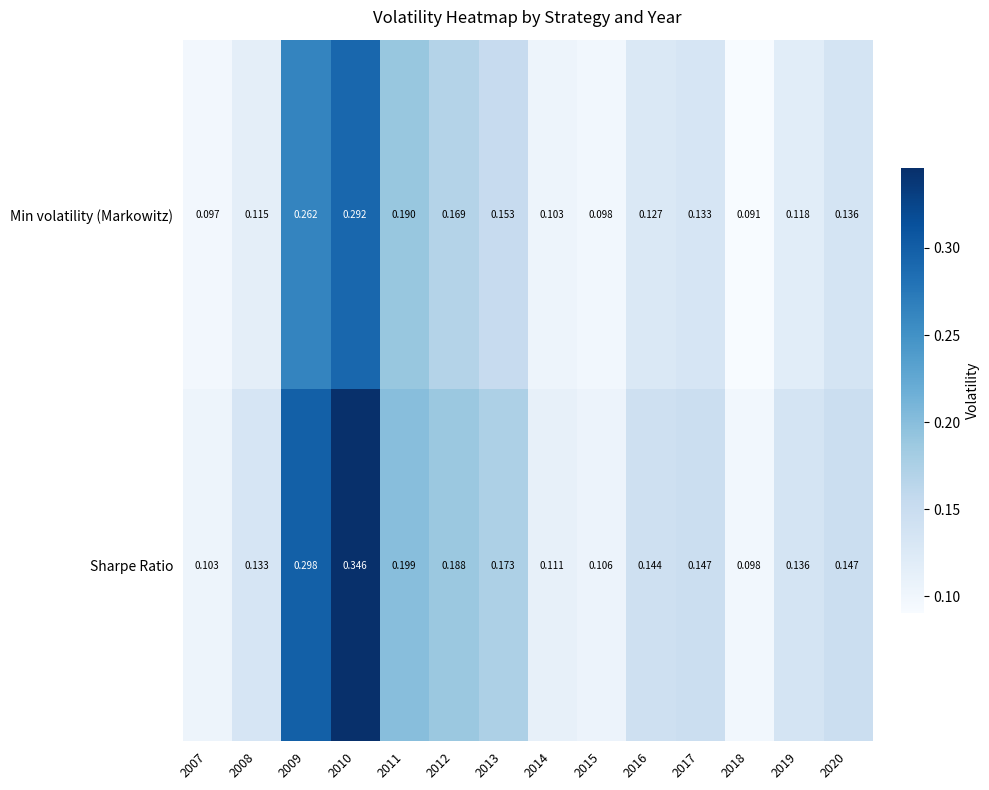

Between 2019 and 2020, which series saw the biggest shift?

Min volatility (Markowitz)